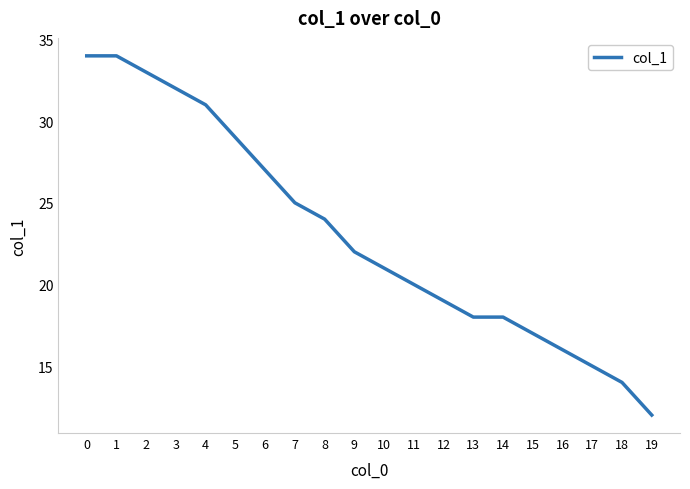

What is the ratio of the value at 4 to the value at 5?

1.1